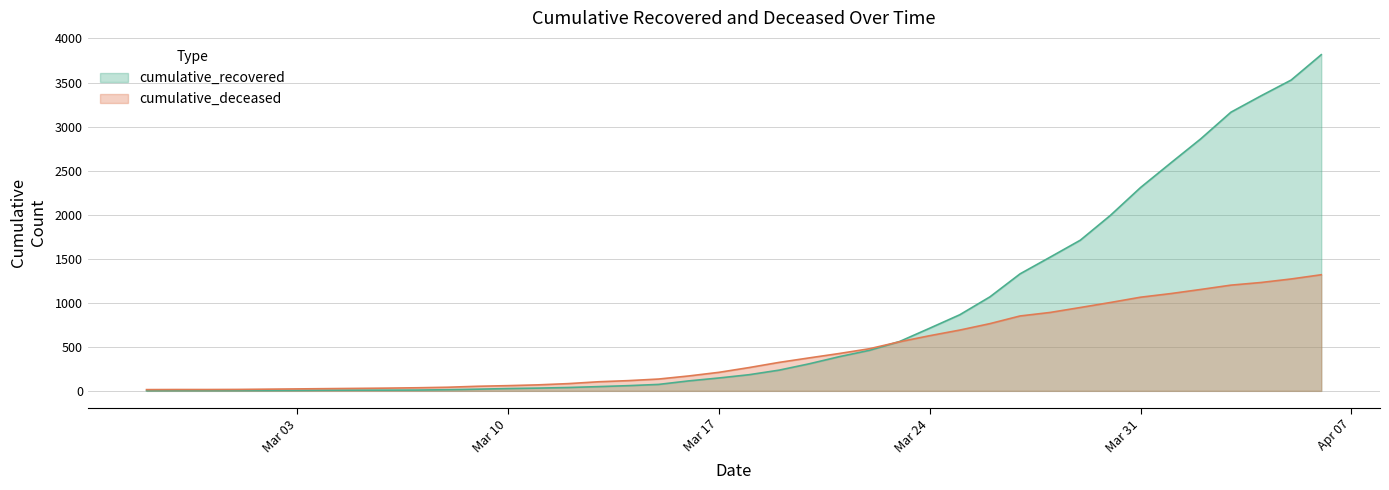

What are all the series names shown in the legend?

cumulative_recovered, cumulative_deceased